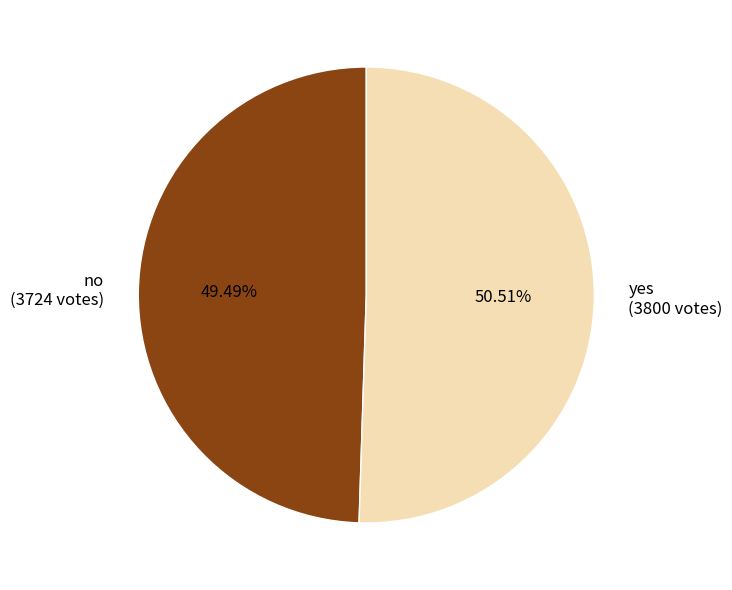

How many segments does this pie chart have?

2